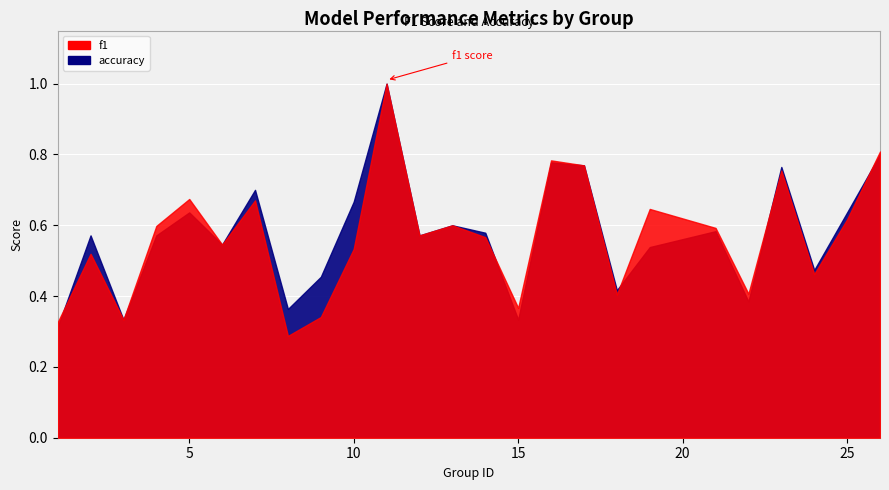

Read the accuracy value at 4.

0.6